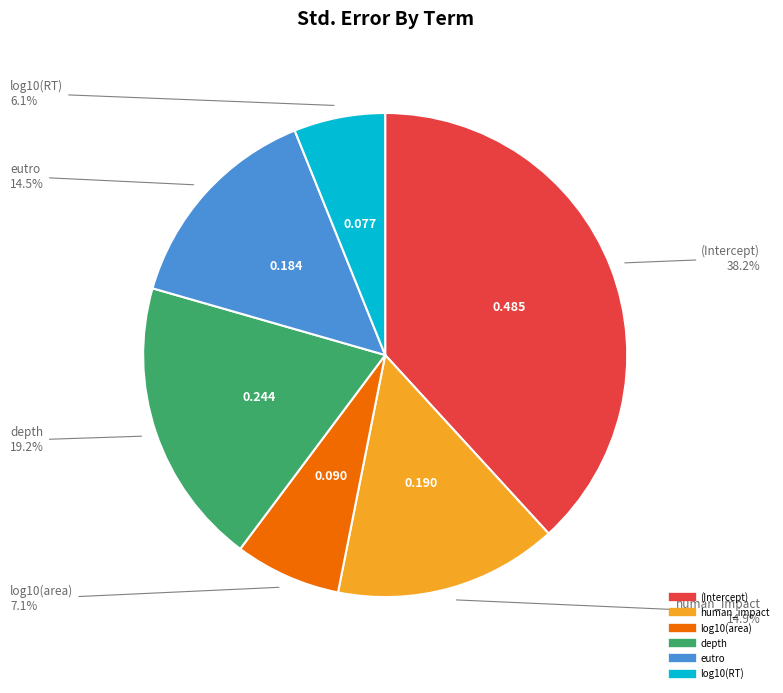

Which has a higher value, human_impact or (Intercept)?

(Intercept)